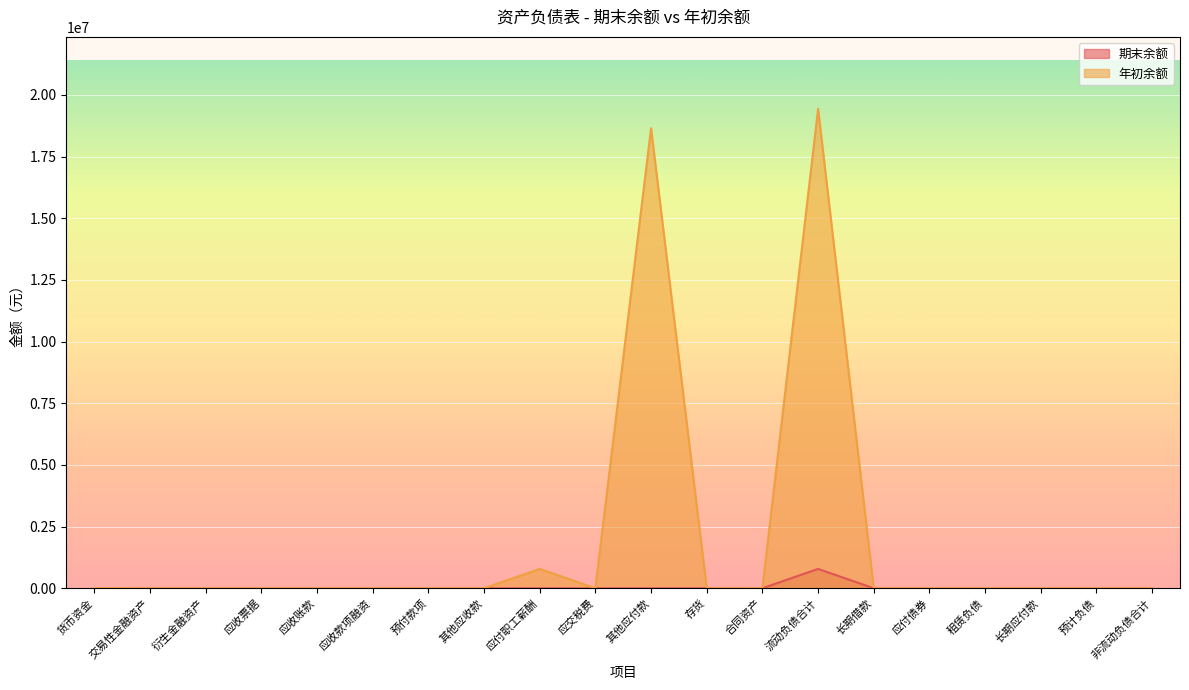

Rank the series by their maximum value, from lowest to highest.

期末余额, 年初余额